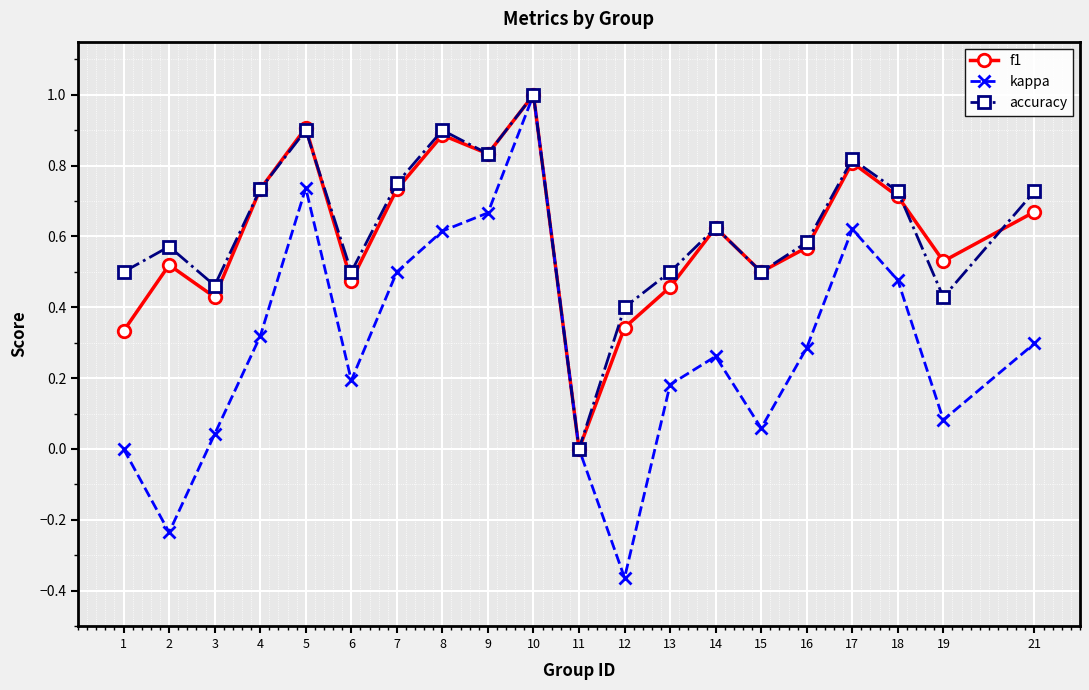

Is this an area chart (filled region under the line)?

No